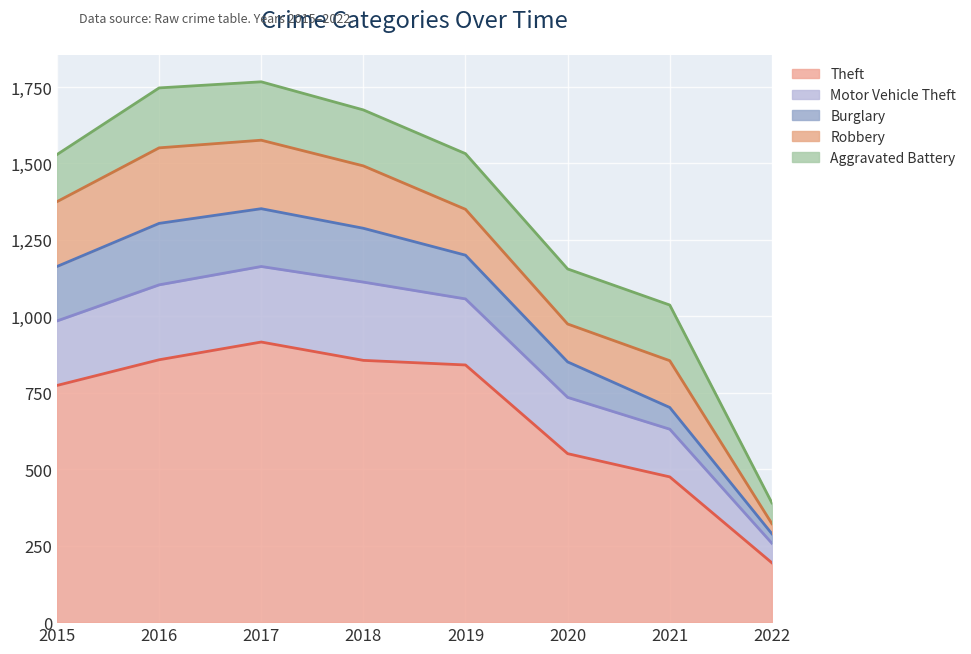

In Aggravated Battery, how many points are lower than both neighbors (excluding endpoints)?

1